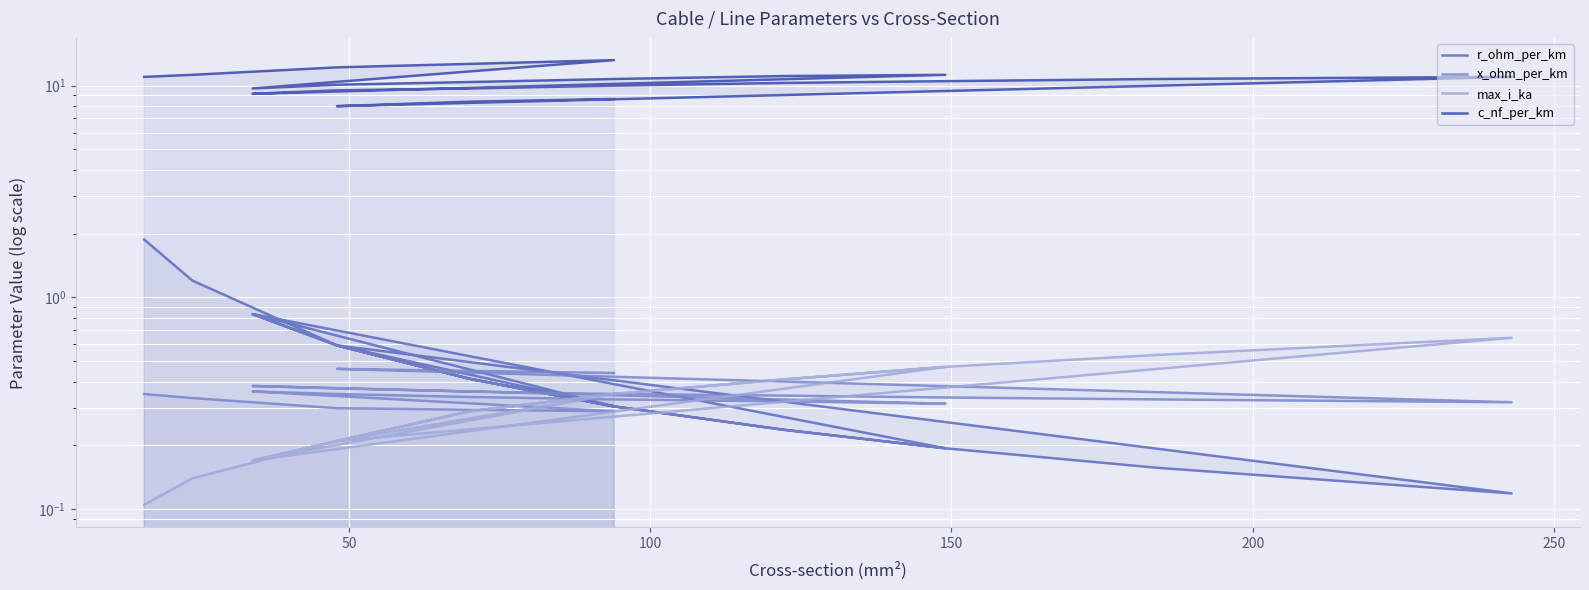

At how many categories does at least one series exceed 9?

18